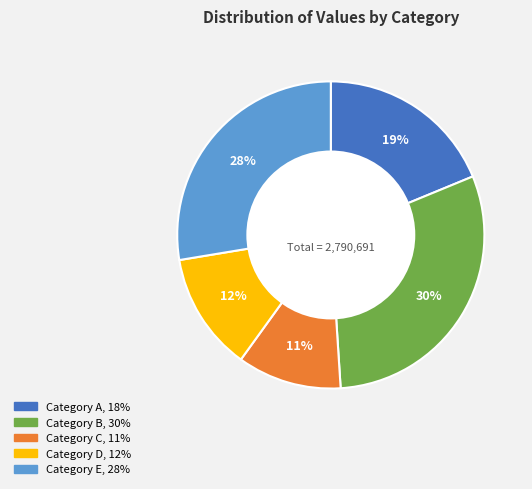

To the nearest percent, what is the average slice percentage?

20%